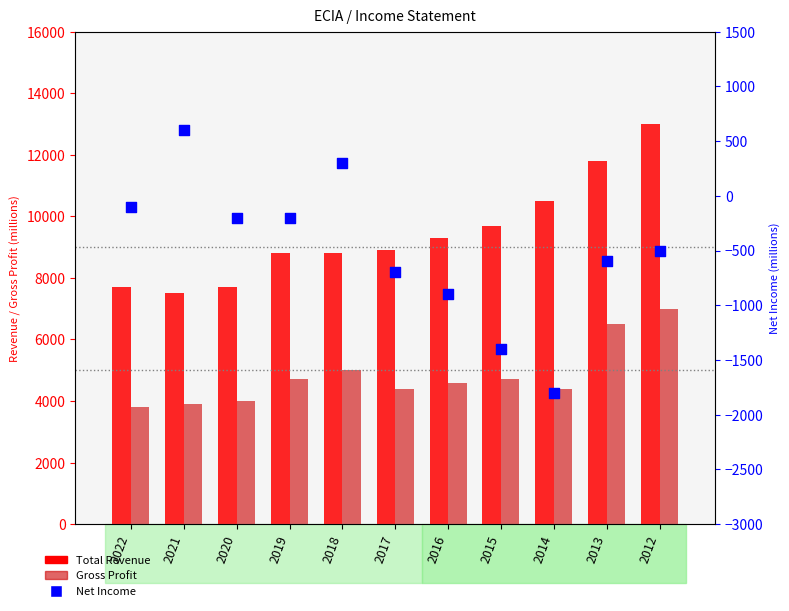

Which series has the largest total across all categories?

Total Revenue